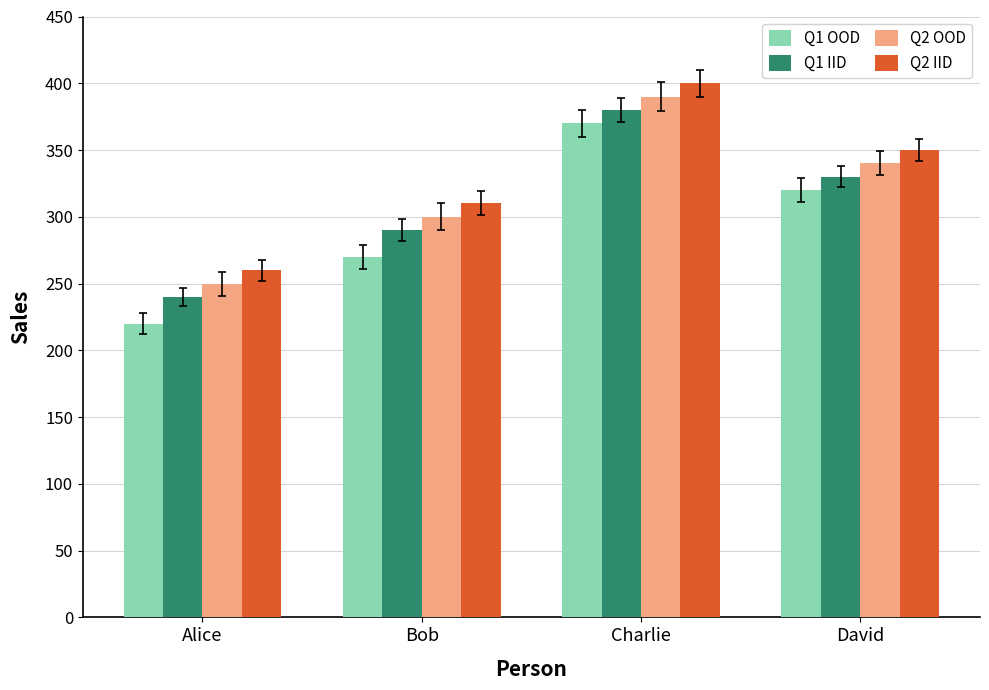

What is the difference between the maximum and minimum values in the Q1 IID series?

140